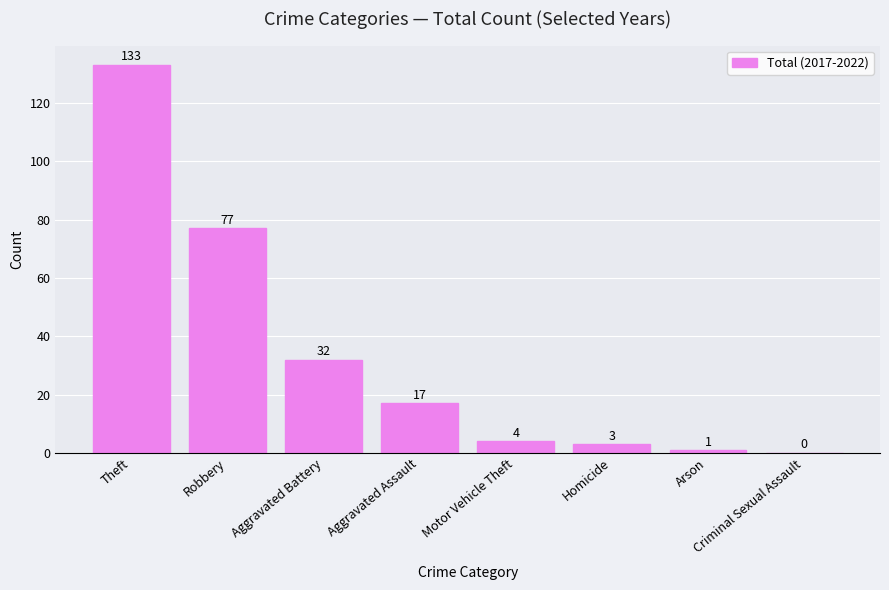

Are the bars horizontal?

No